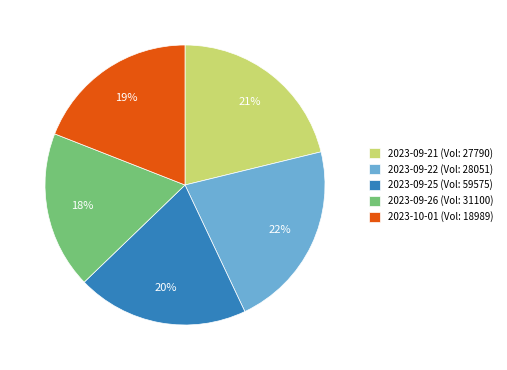

Combined, do 2023-09-22 (Vol: 28051) and 2023-09-25 (Vol: 59575) account for over 50%?

No